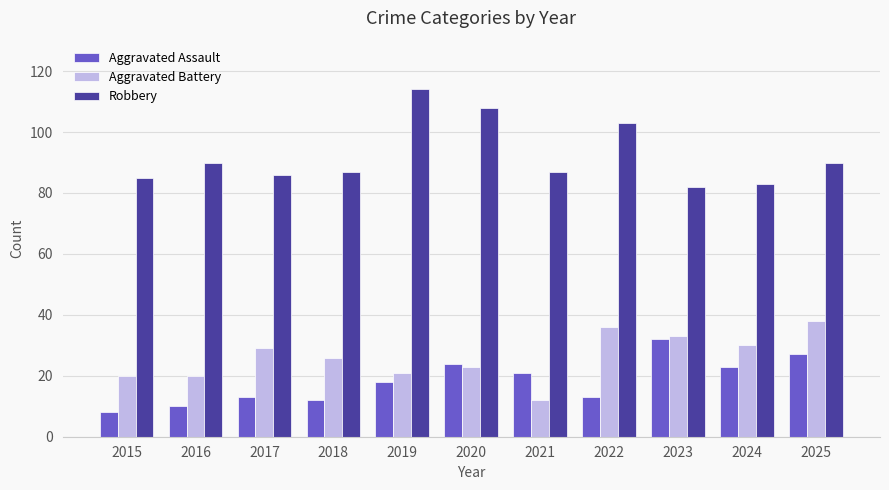

The value of Aggravated Battery at 2016 is 20. True or false?

True